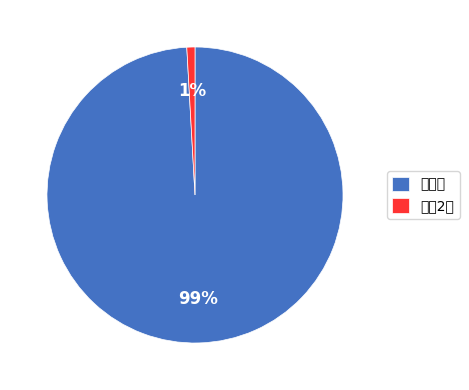

How many segments does this pie chart have?

2